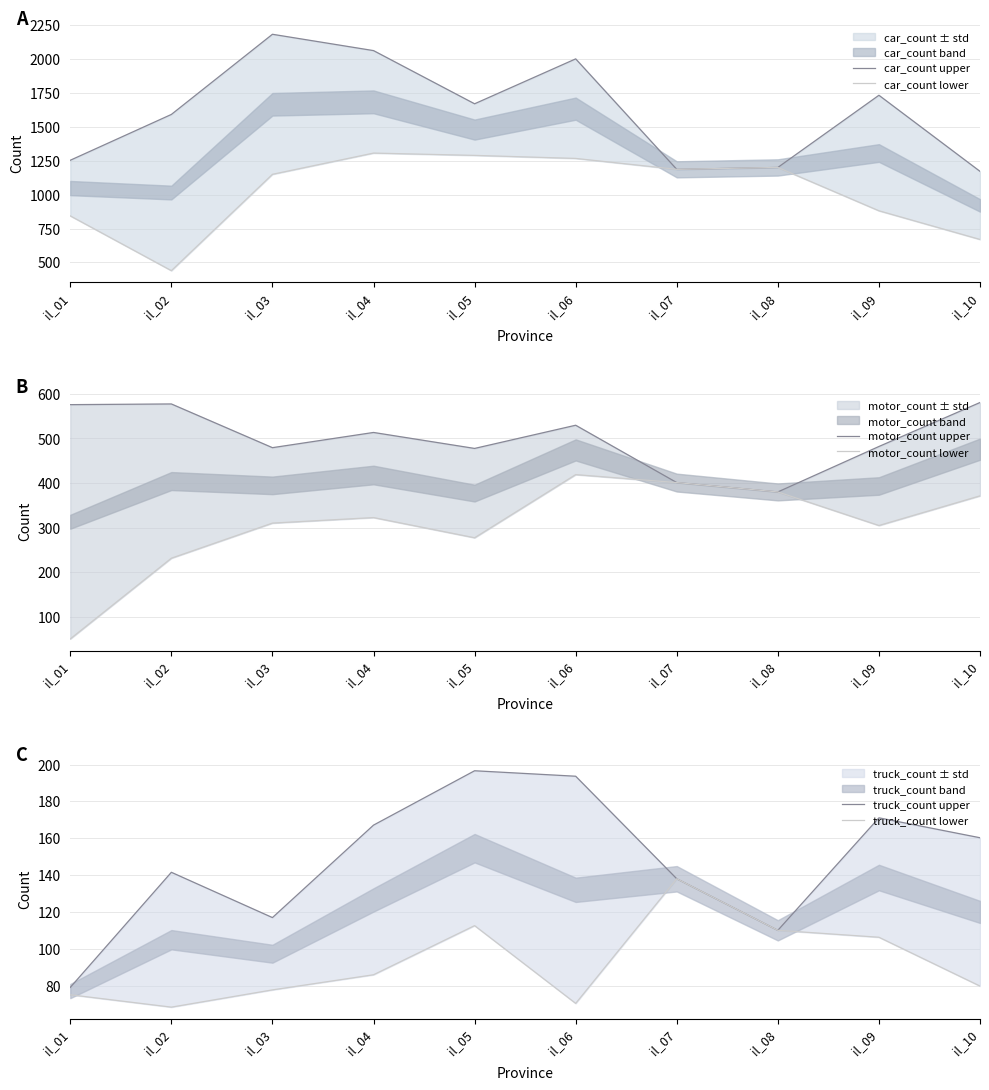

Is this an area chart (filled region under the line)?

No